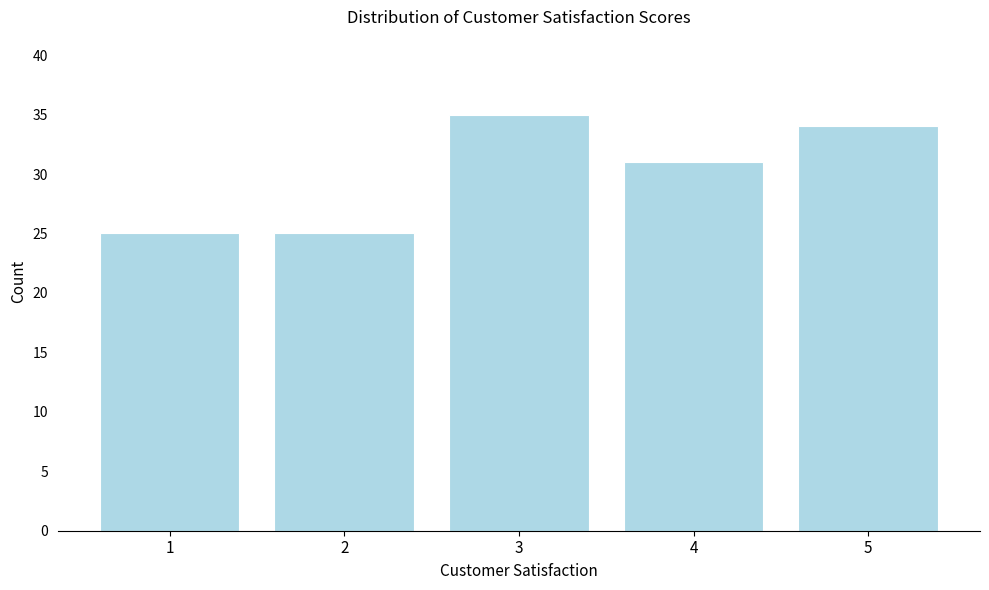

Reading left to right, list all the values displayed in this chart.

1=25	2=25	3=35	4=31	5=34